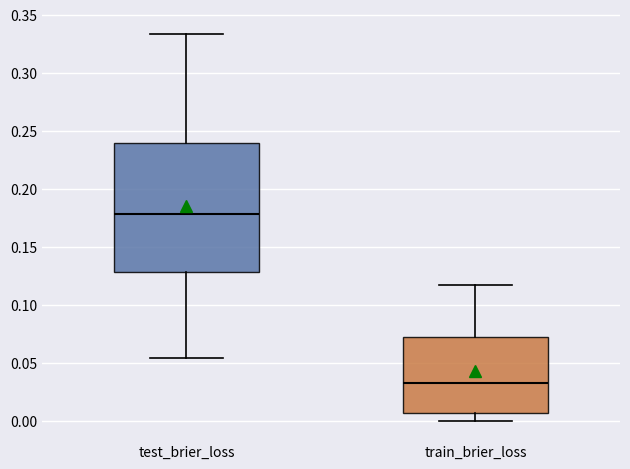

Comparing the boxes themselves (not the whiskers), which one is the tallest?

test_brier_loss